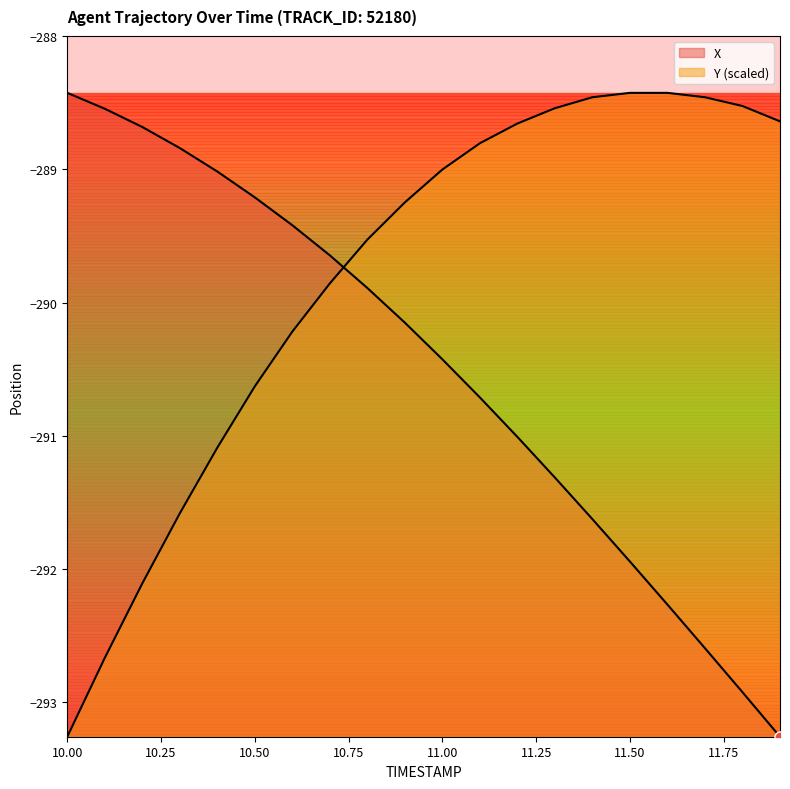

Reading left to right, extract all data points from this chart.

X: -288.4	-288.5	-288.7	-288.8	-289.0	-289.2	-289.4	-289.6	-289.9	-290.2	-290.4	-290.7	-291.0	-291.3	-291.6	-291.9	-292.3	-292.6	-292.9	-293.3
Y: -293.3	-292.7	-292.1	-291.6	-291.1	-290.6	-290.2	-289.9	-289.5	-289.2	-289.0	-288.8	-288.7	-288.5	-288.5	-288.4	-288.4	-288.5	-288.5	-288.6